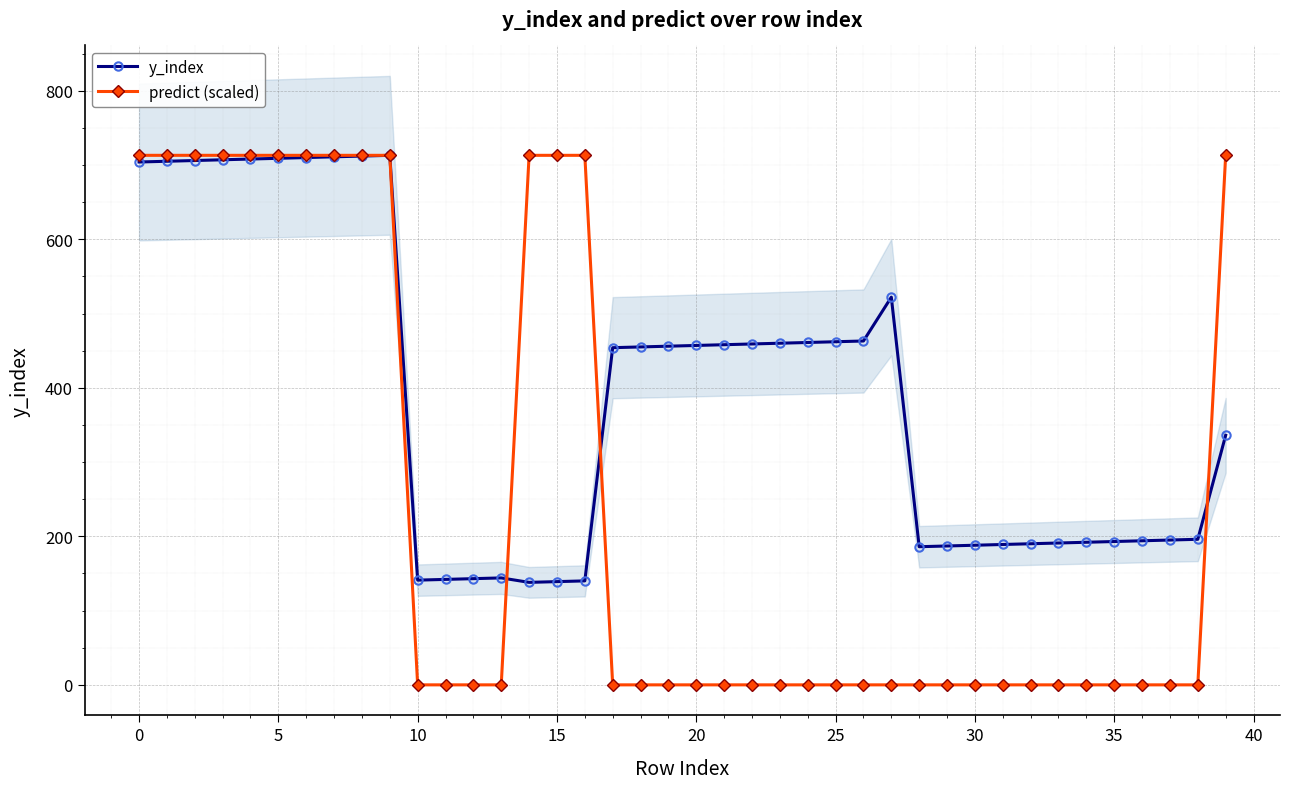

How many times do predict (scaled) and y_index cross each other?

3